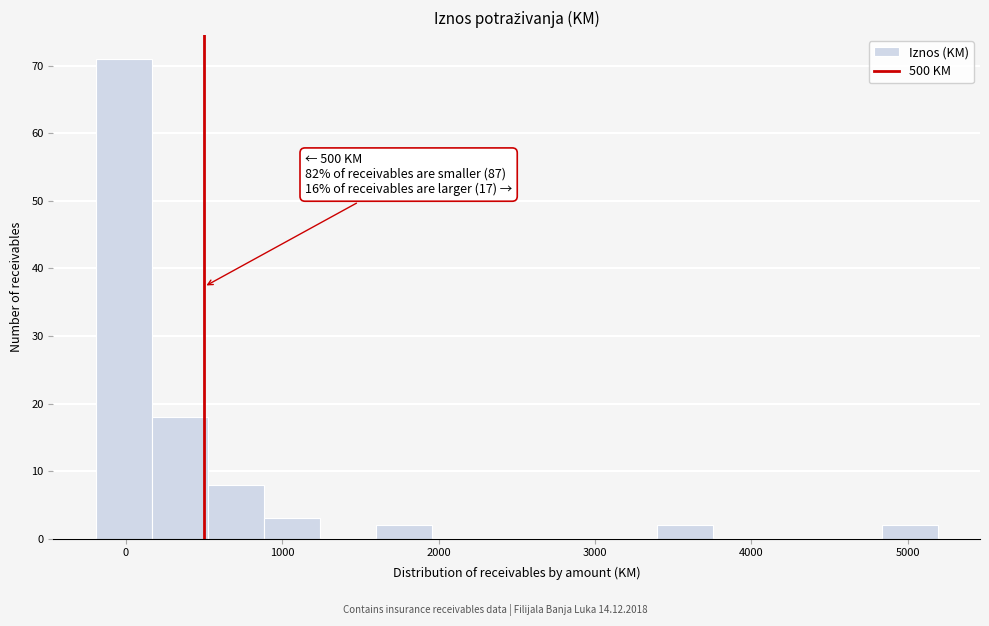

Around what value on the x-axis is the tallest bar? Give the approximate position of its centre, as read against the axis.

0